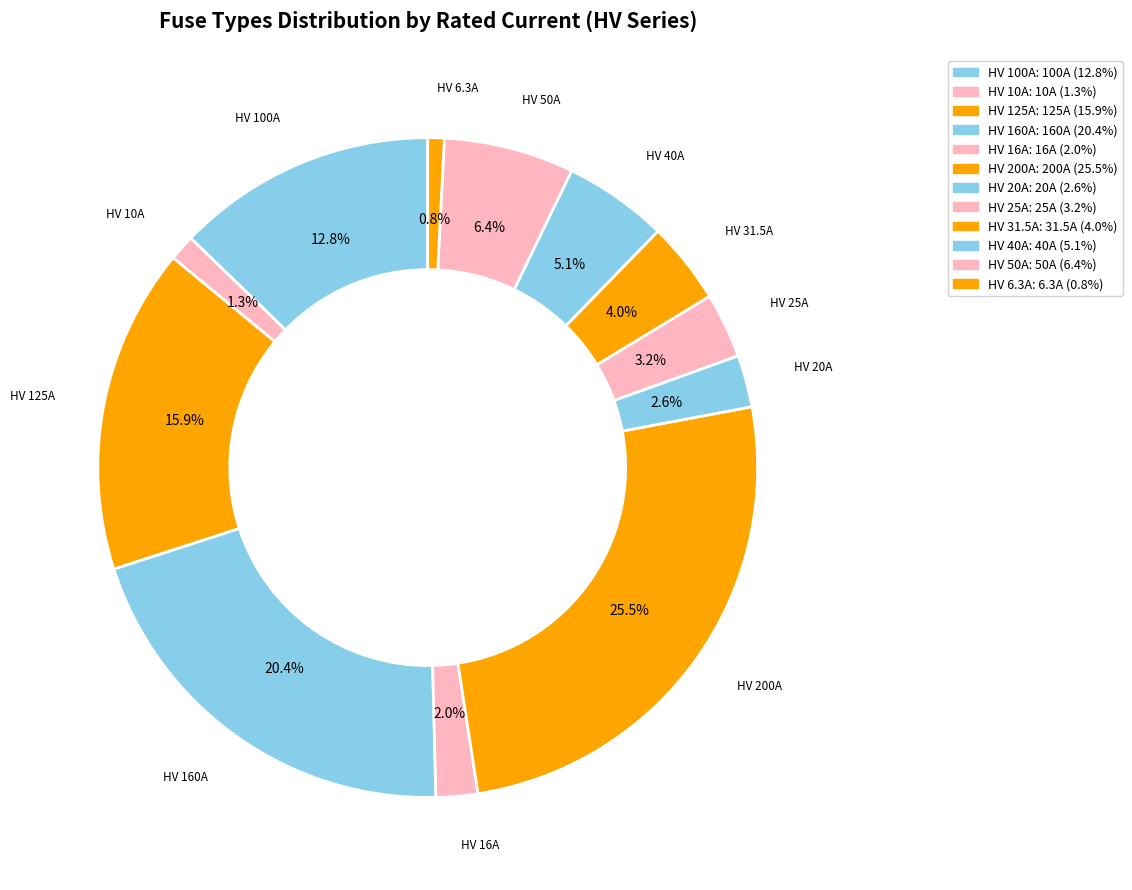

Combined, do HV 31.5A and HV 6.3A account for over 50%?

No